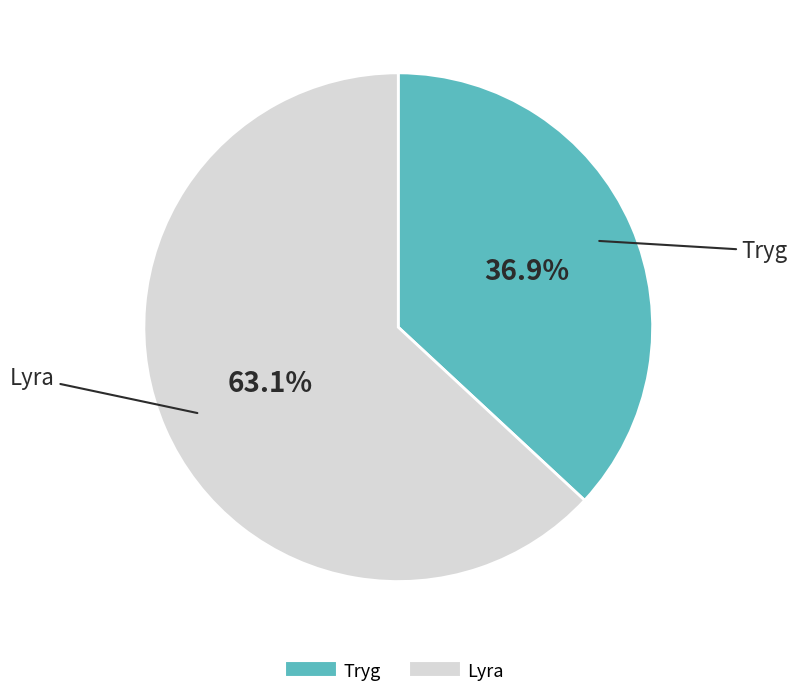

How many slices are in this pie chart?

2